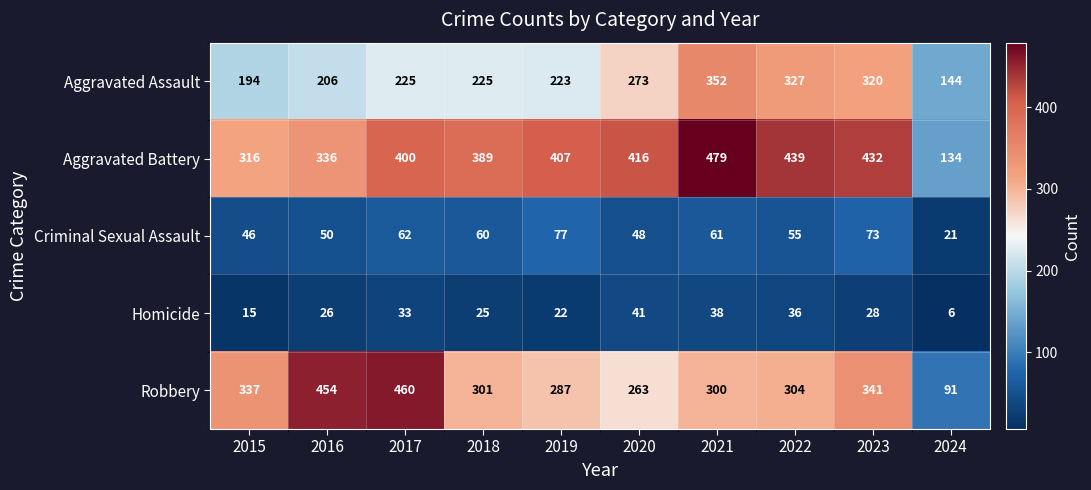

What is the greatest value displayed?

479